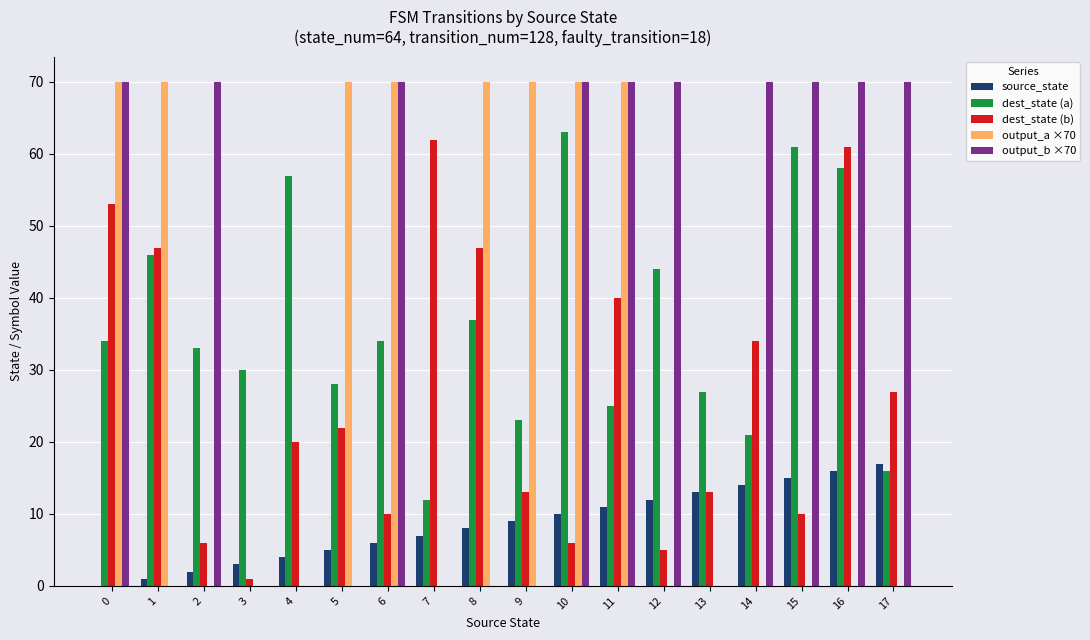

What is the sum of all output_a ×70 values?

560